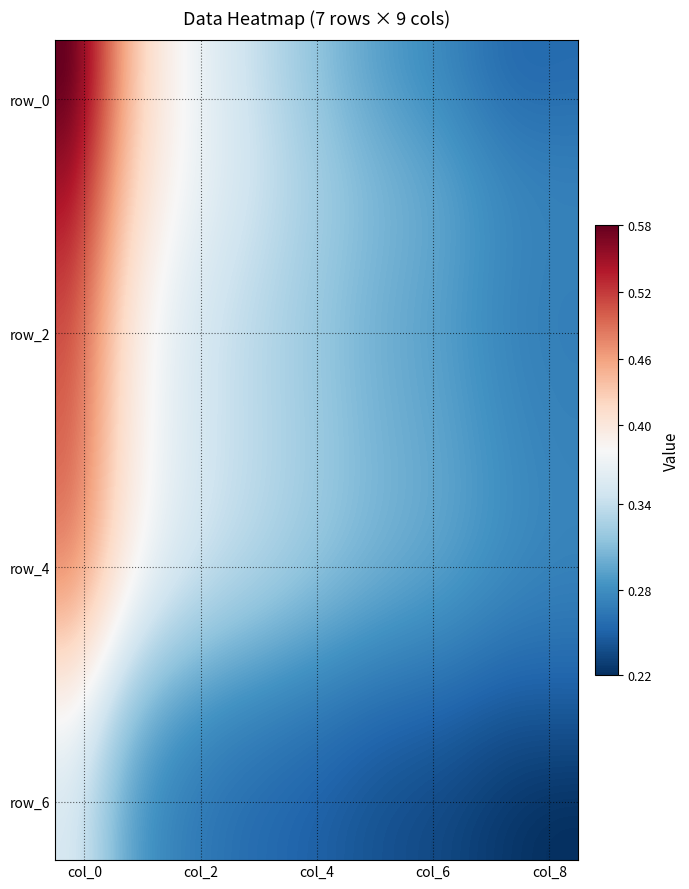

Reading right to left, transcribe all the data shown in this chart.

row_0: 8=0.3	7=0.3	6=0.3	5=0.3	4=0.3	3=0.3	2=0.4	1=0.5	0=0.6
row_1: 8=0.3	7=0.3	6=0.3	5=0.3	4=0.3	3=0.3	2=0.4	1=0.4	0=0.5
row_2: 8=0.3	7=0.3	6=0.3	5=0.3	4=0.3	3=0.3	2=0.4	1=0.4	0=0.5
row_3: 8=0.3	7=0.3	6=0.3	5=0.3	4=0.3	3=0.3	2=0.4	1=0.4	0=0.5
row_4: 8=0.3	7=0.3	6=0.3	5=0.3	4=0.3	3=0.3	2=0.3	1=0.4	0=0.5
row_5: 8=0.2	7=0.2	6=0.3	5=0.3	4=0.3	3=0.3	2=0.3	1=0.3	0=0.4
row_6: 8=0.2	7=0.2	6=0.2	5=0.2	4=0.3	3=0.3	2=0.3	1=0.3	0=0.4